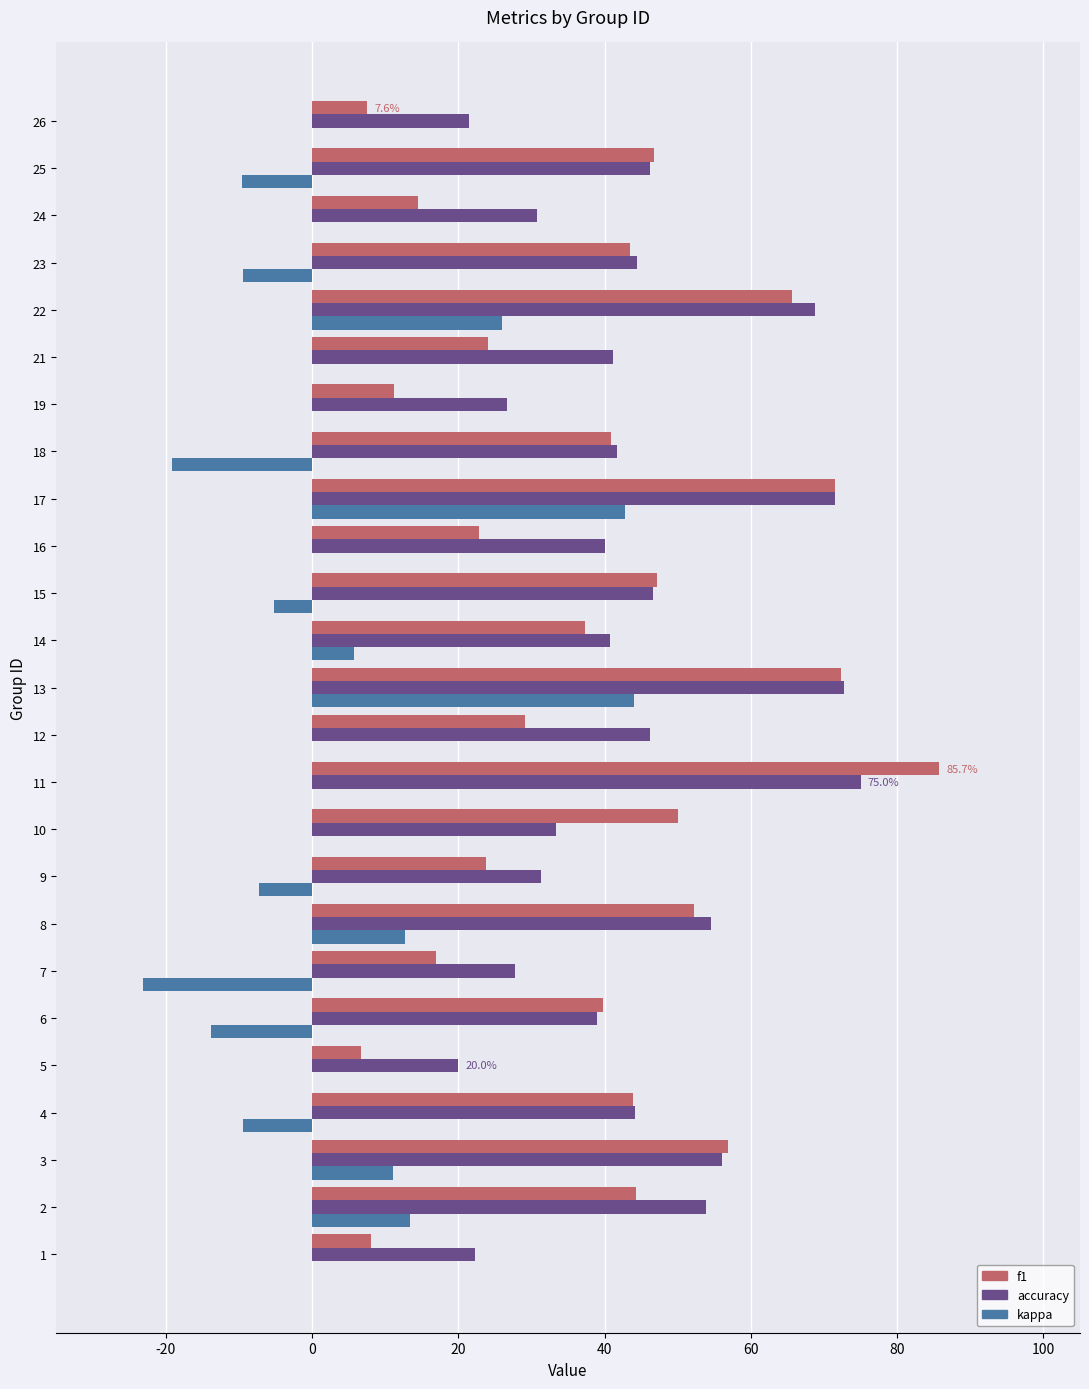

What are all the series names shown in the legend?

f1, accuracy, kappa